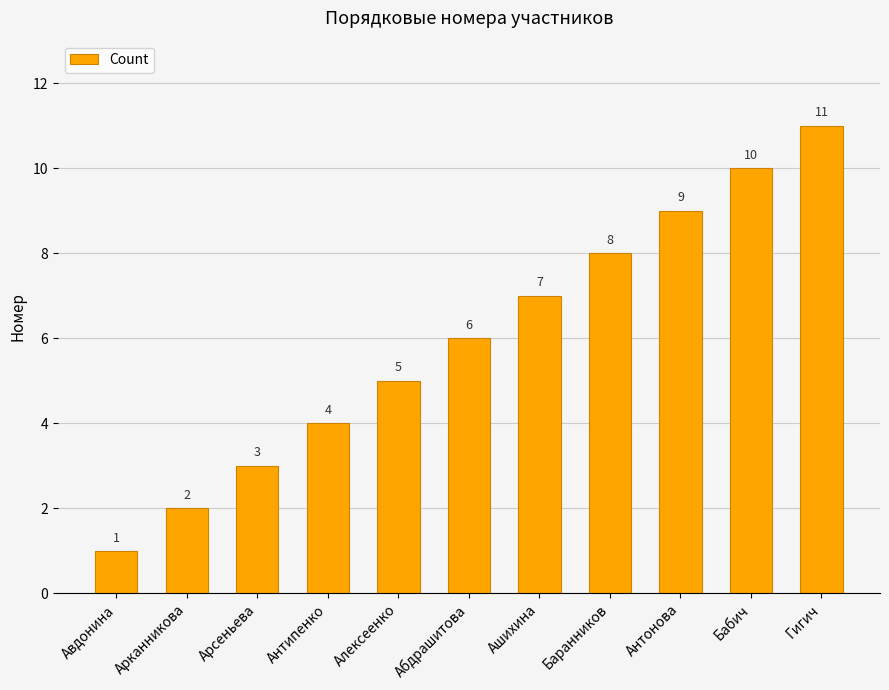

How many values are between 3 and 9?

7